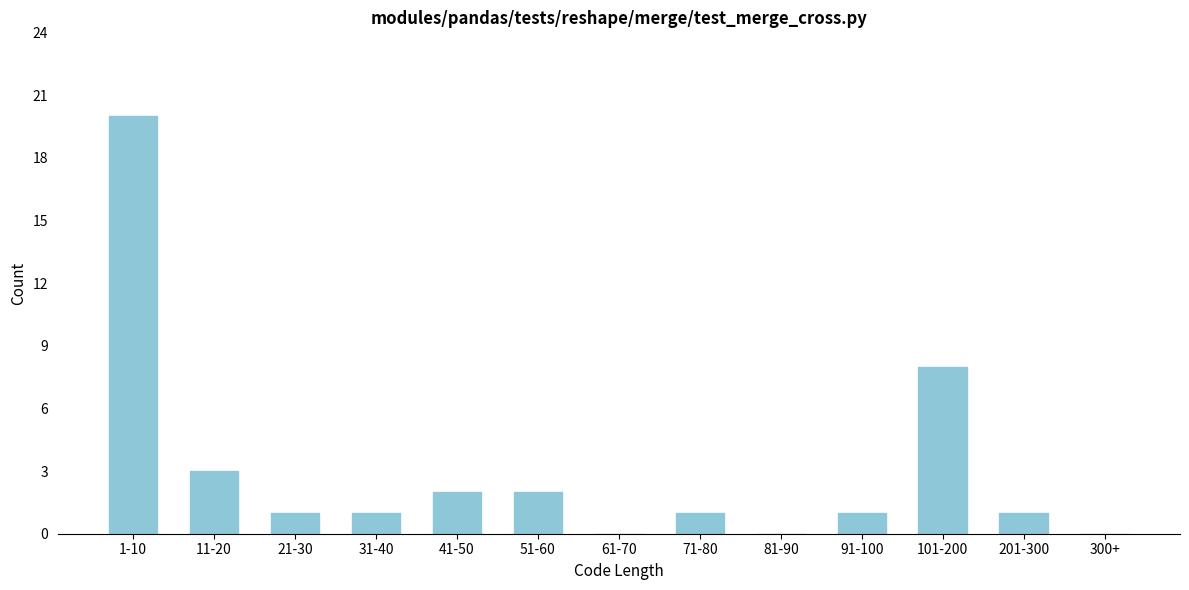

Reading left to right, extract all data points from this chart.

1-10=20	11-20=3	21-30=1	31-40=1	41-50=2	51-60=2	61-70=0	71-80=1	81-90=0	91-100=1	101-200=8	201-300=1	300+=0